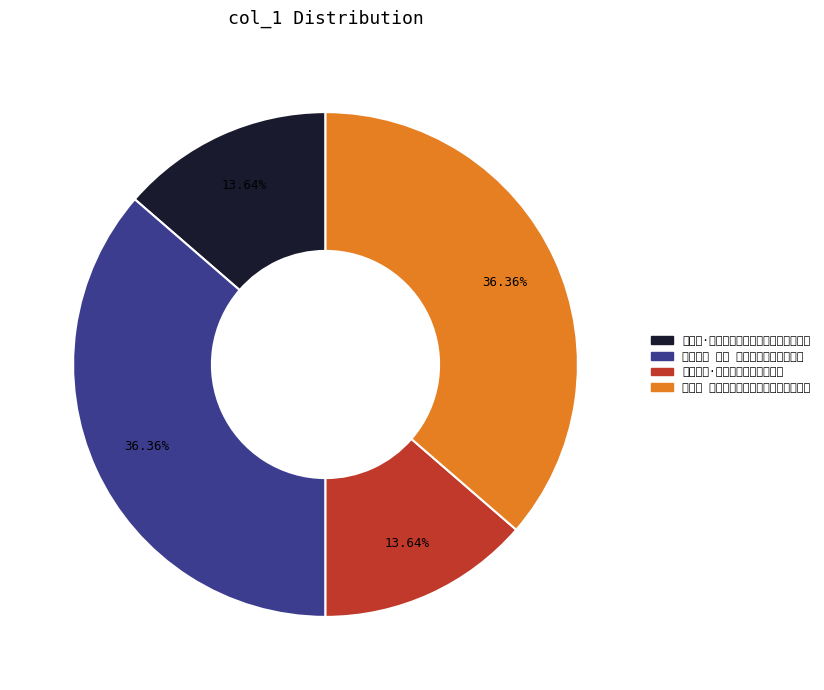

Count the number of slices in the pie.

4